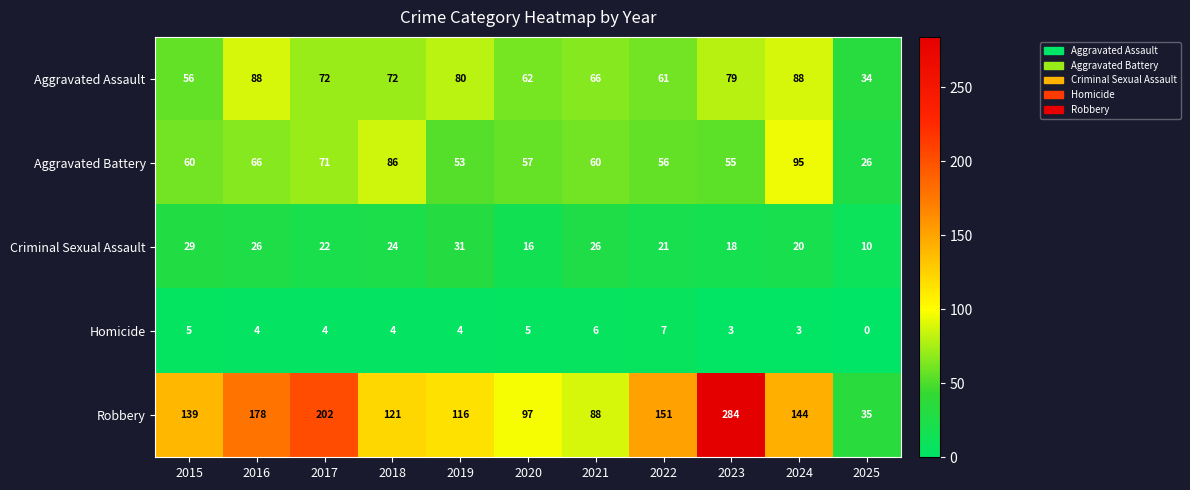

Which series changed the most between 2017 and 2024?

Robbery